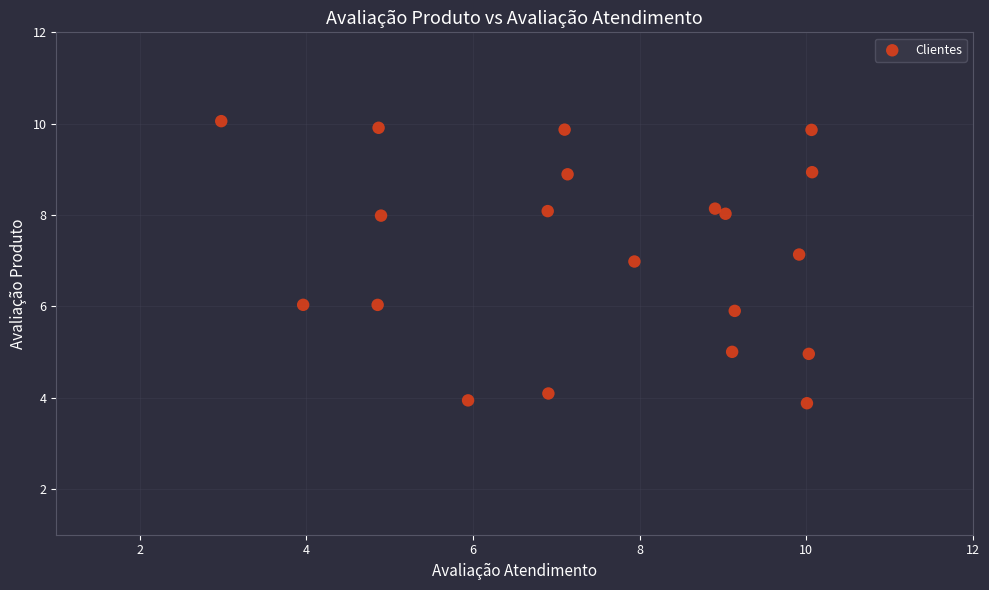

What is the range of X values (max minus min)?

7.1